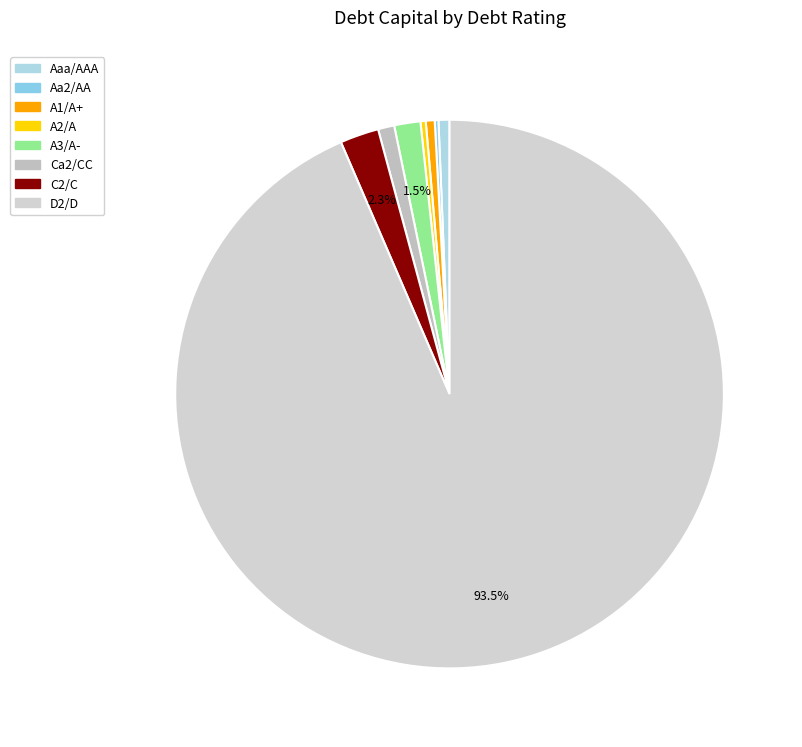

What is the majority slice?

D2/D